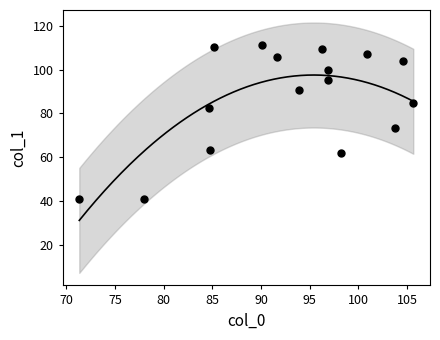

What is the range of Y values (max minus min)?

70.3